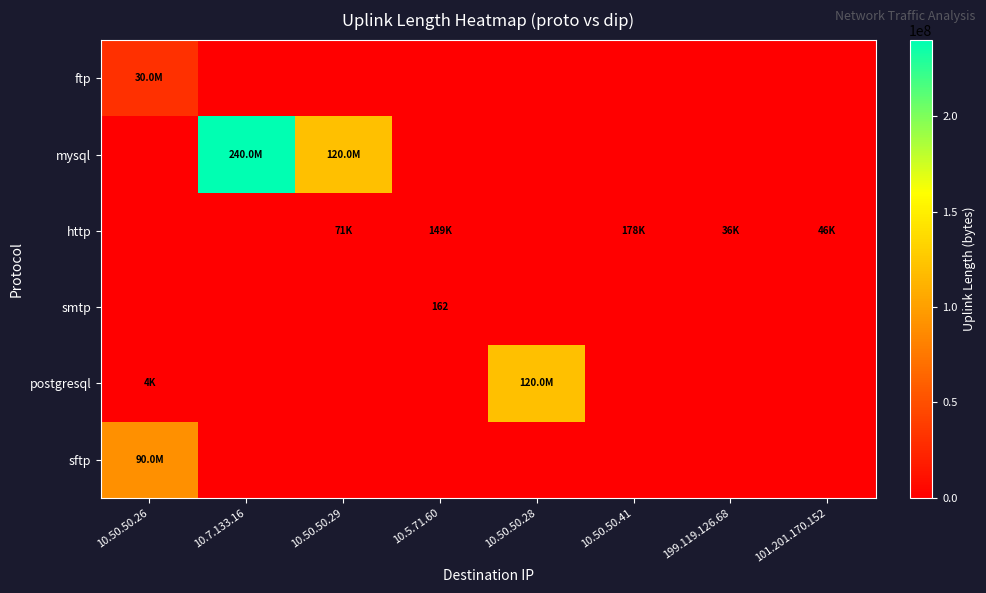

How many series are shown in this chart?

6